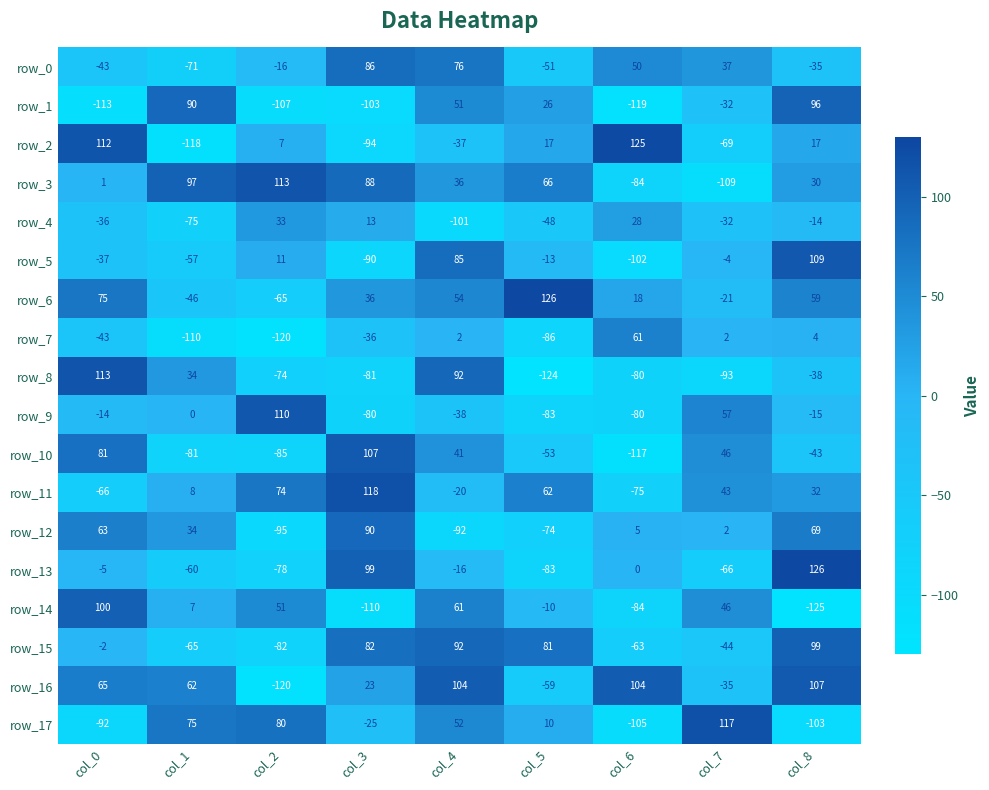

At which label does row_17 reach its peak?

col_7